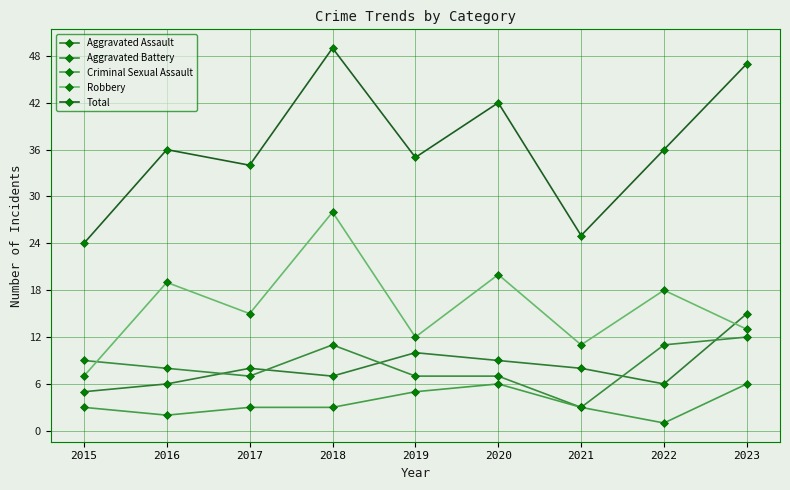

Is this an area chart (filled region under the line)?

No